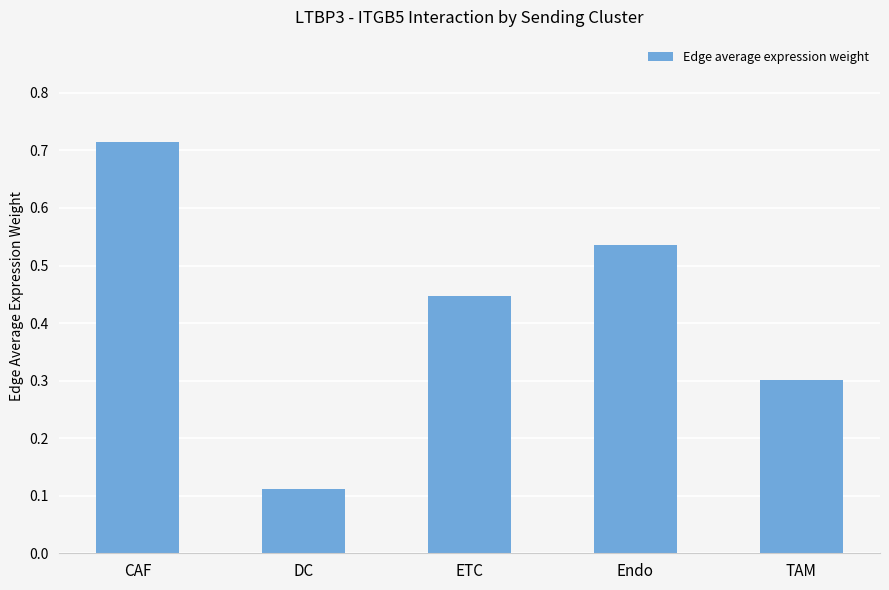

Does the chart contain stacked bars?

No